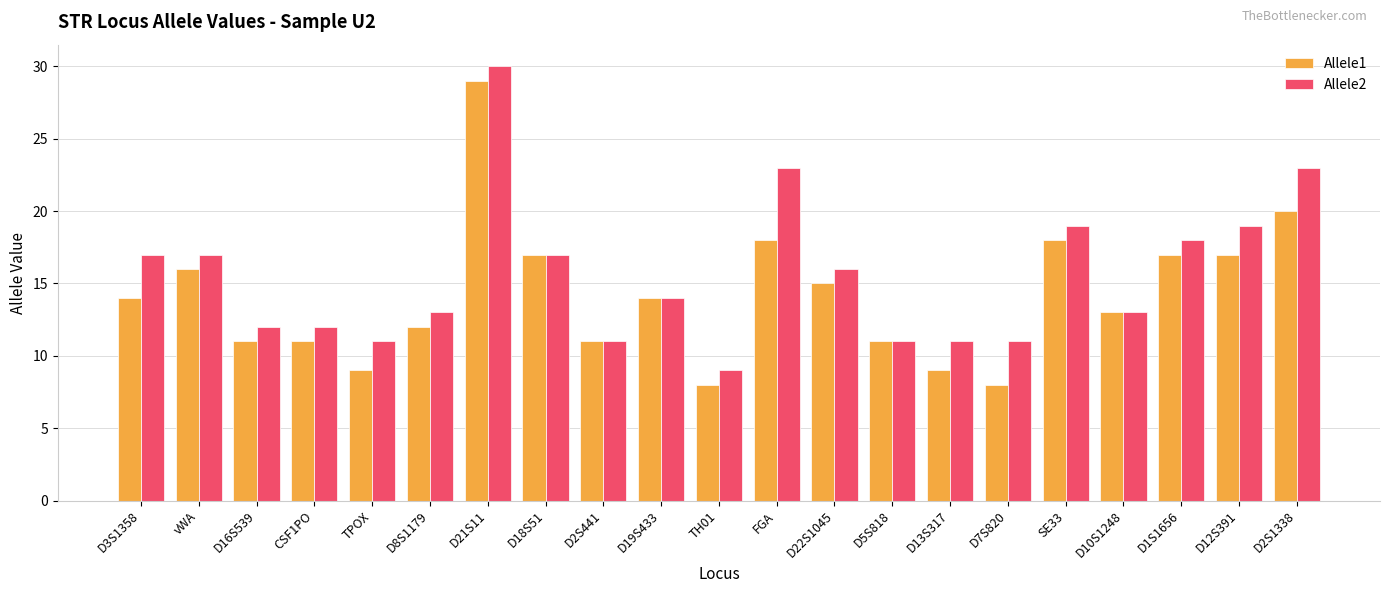

How many bars are there in total?

42